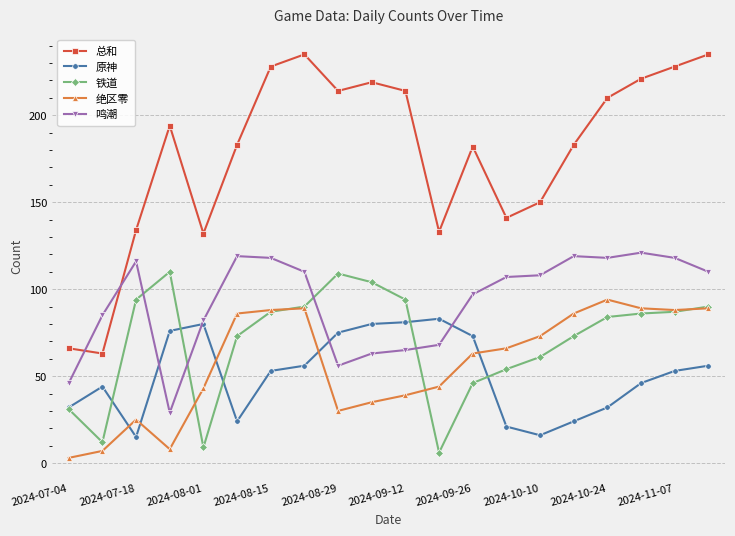

Which series has the largest range (max minus min)?

总和